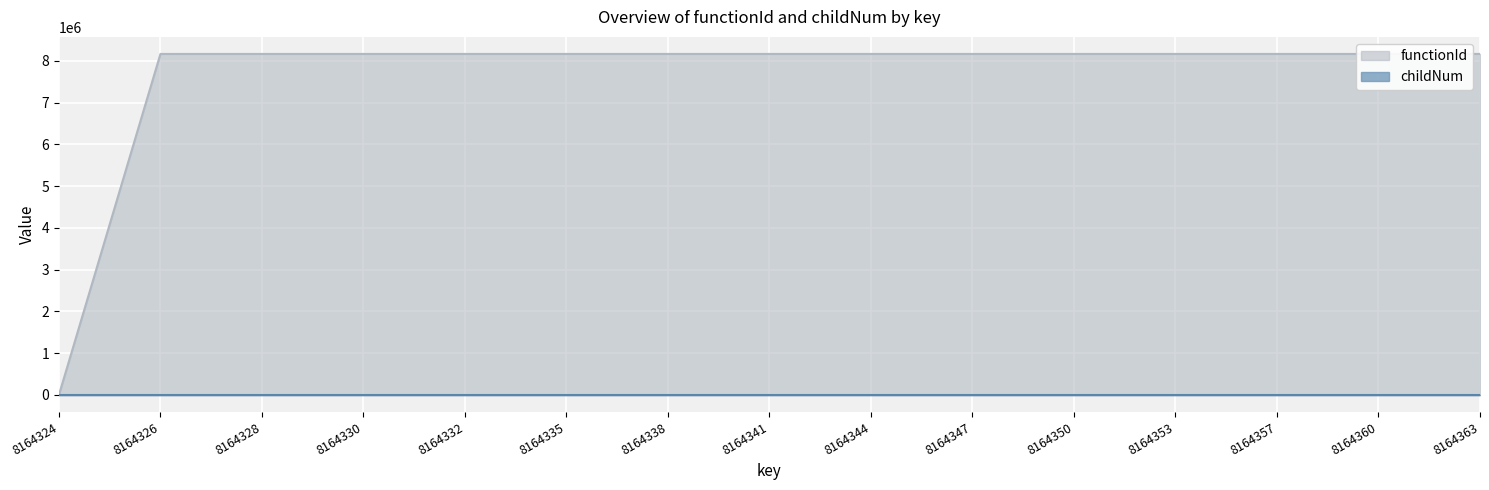

Rank the series at 8164326 from highest to lowest value.

functionId, childNum